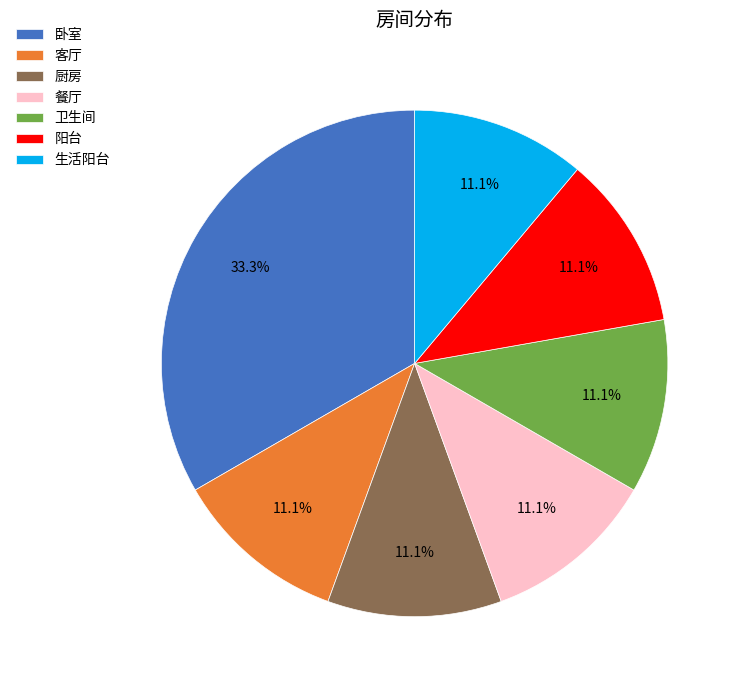

Is there any slice that represents more than half of the pie?

No